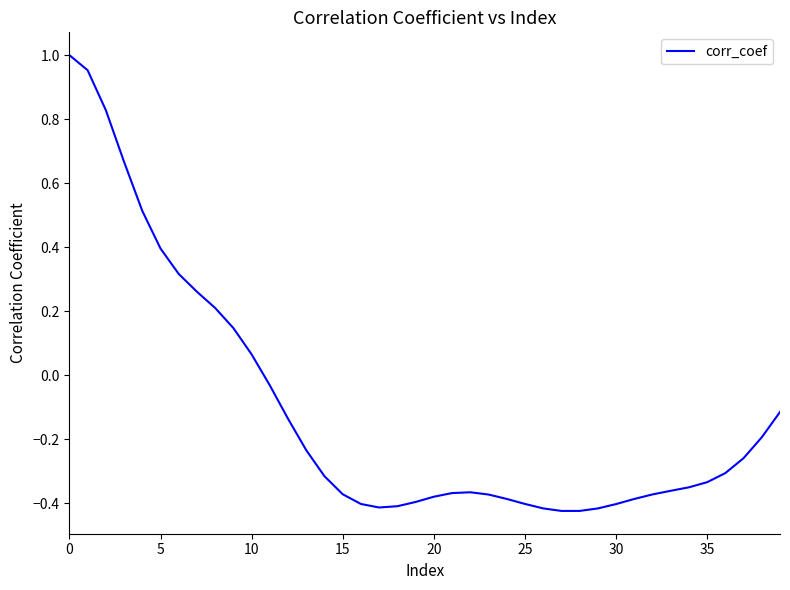

What is the difference between the maximum and minimum values?

1.4